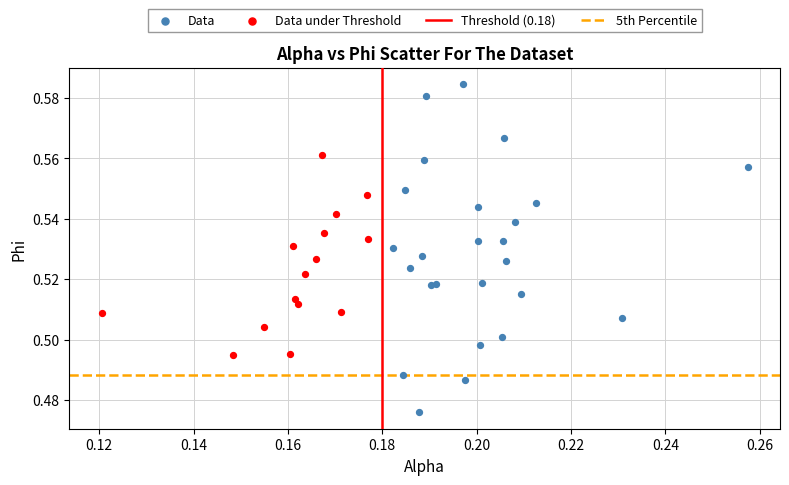

Which series has the widest spread of Y values?

Data